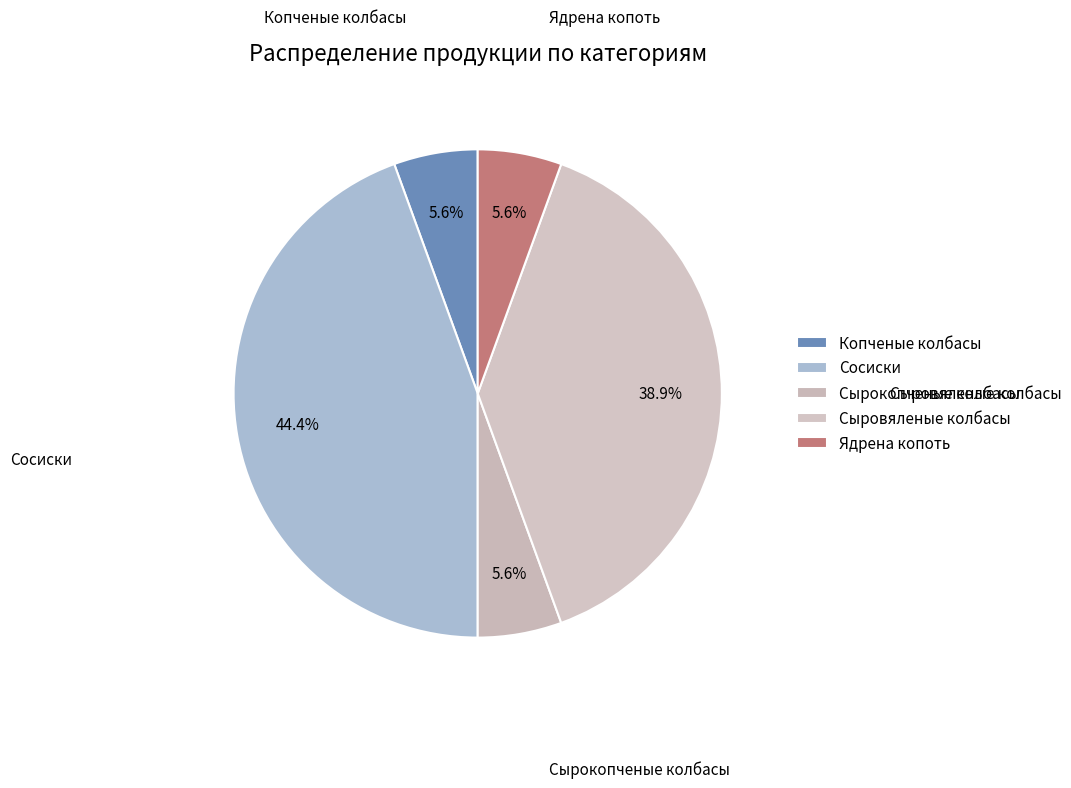

To the nearest percent, what is the combined percentage of Сосиски and Ядрена копоть?

50%